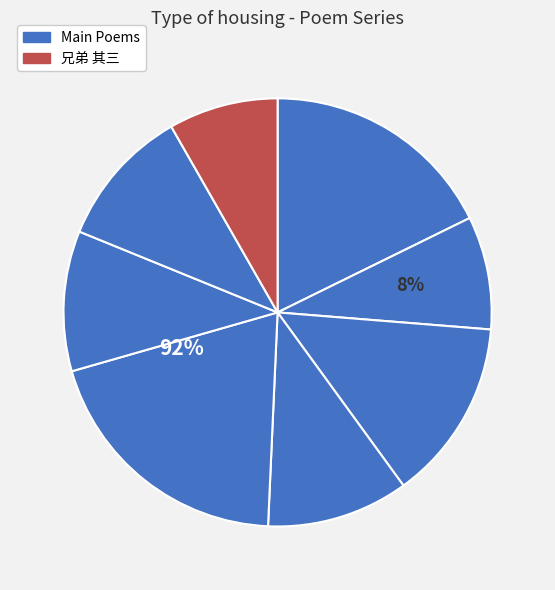

To the nearest percent, what is the difference between the largest and smallest slice percentages?

12%